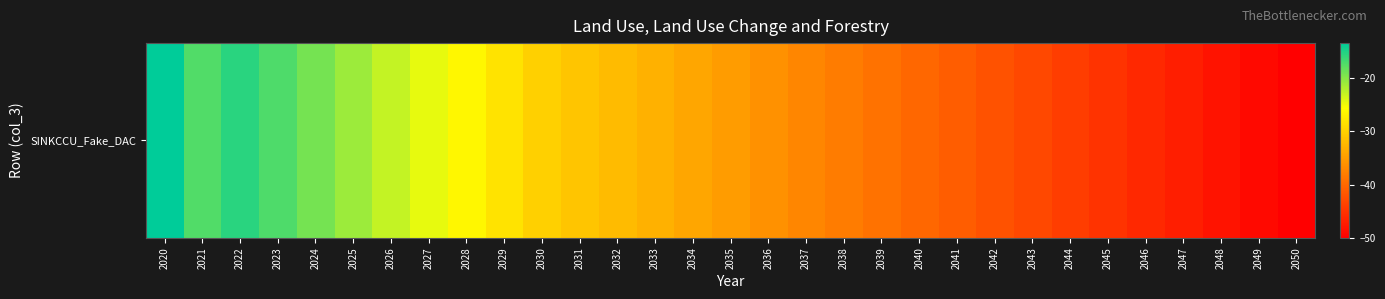

Where is the data nearest to the value -31?

2031